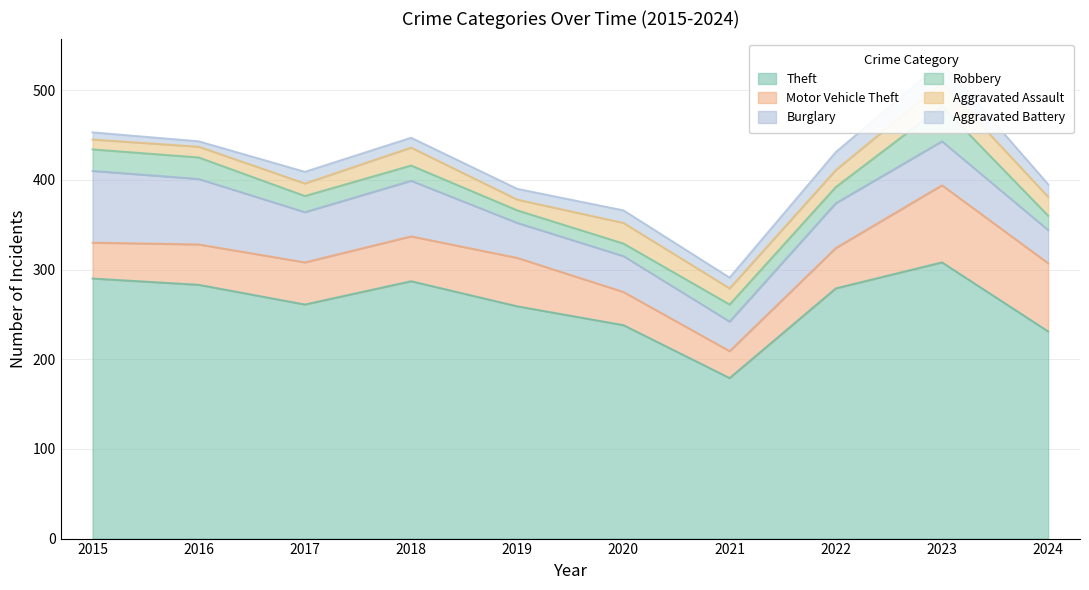

What is the difference between the Aggravated Assault values at 2017 and 2023?

12